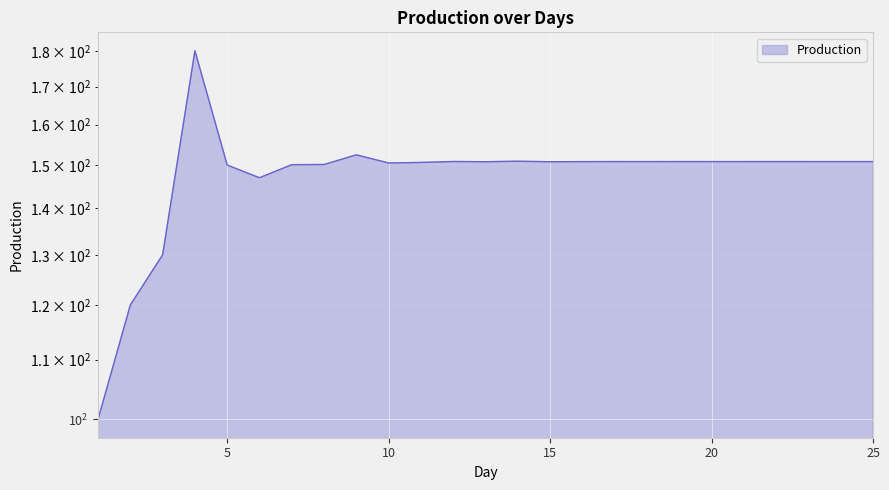

Reading left to right, extract all data points from this chart.

100.0	120.0	130.0	180.0	150.0	147.0	150.1	150.1	152.5	150.5	150.6	150.9	150.8	150.9	150.8	150.8	150.8	150.8	150.8	150.8	150.8	150.8	150.8	150.8	150.8